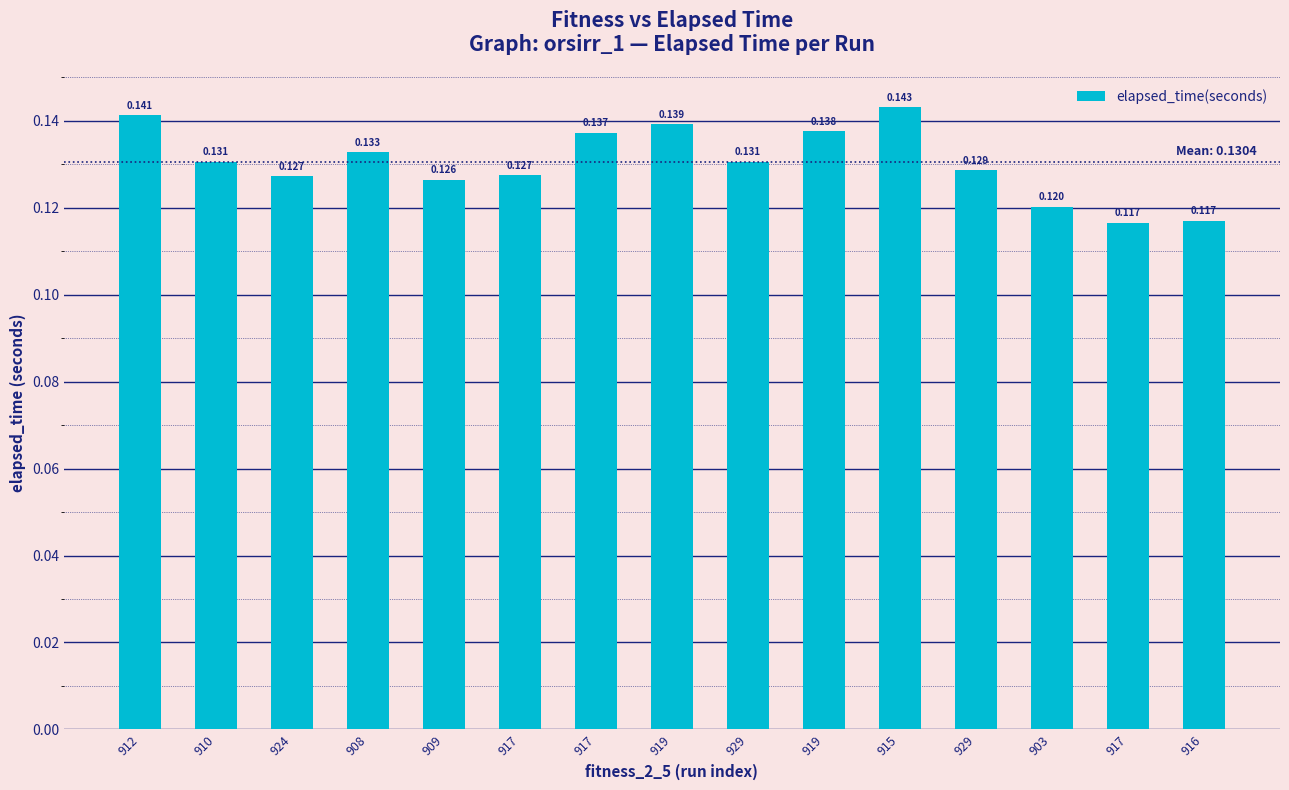

How many categories are shown in the chart?

15